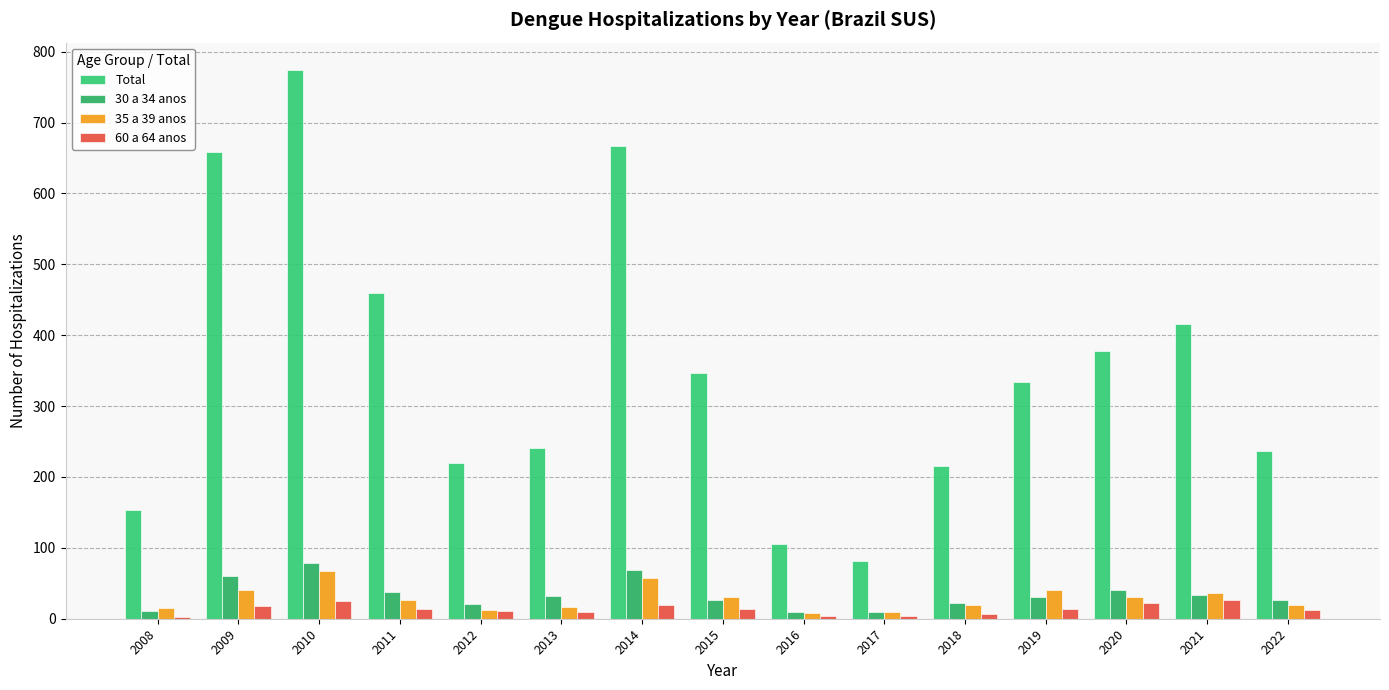

What is the total value across all series at 2015?

417